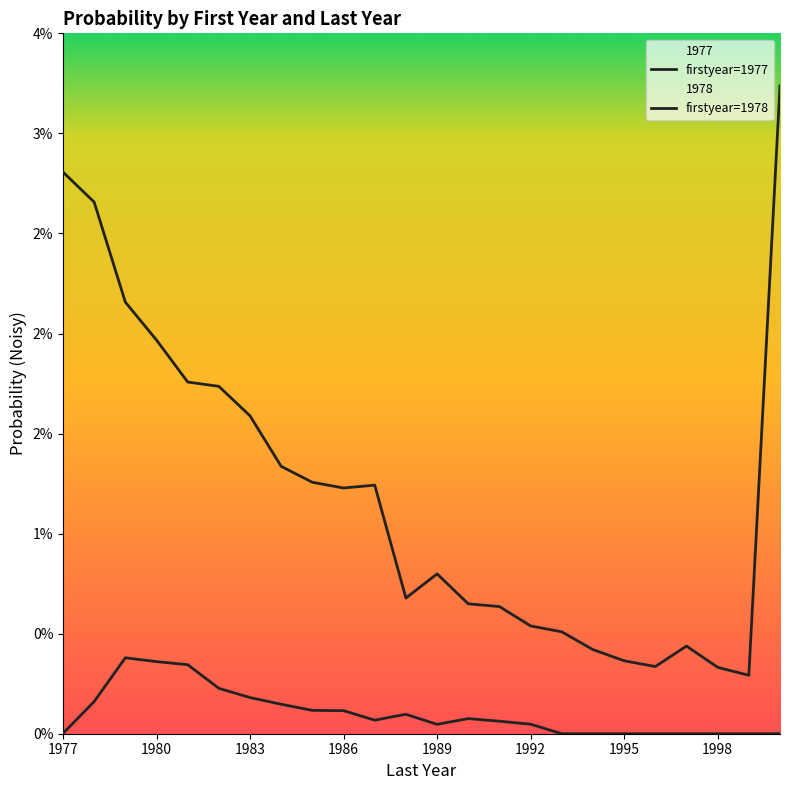

Is this an area chart (filled region under the line)?

No